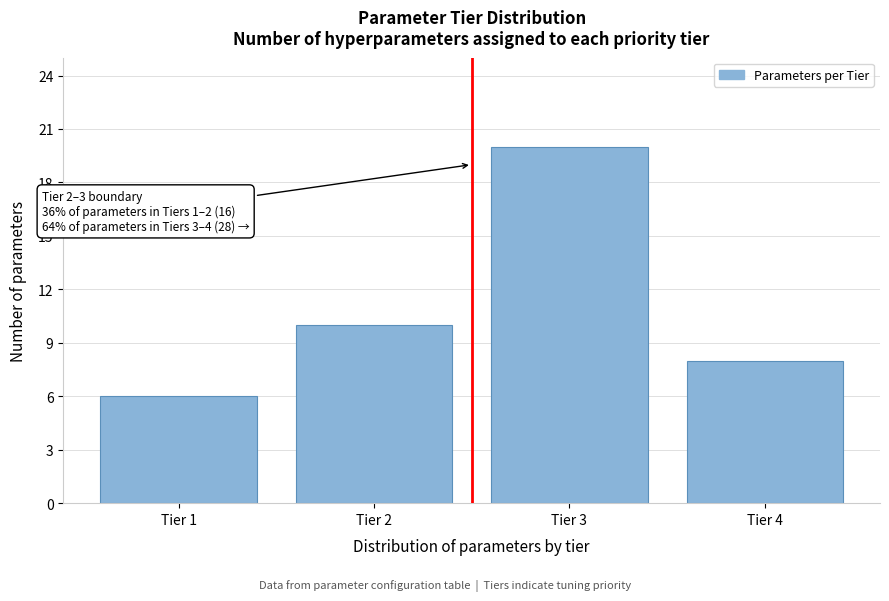

Reading left to right, extract all data points from this chart.

6	10	20	8